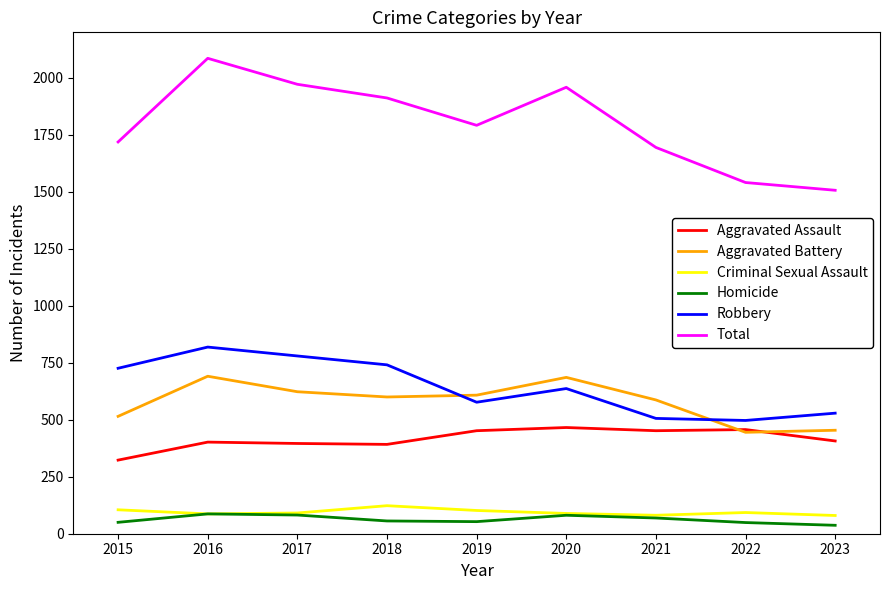

True or false: Aggravated Battery and Robbery cross at least once.

True